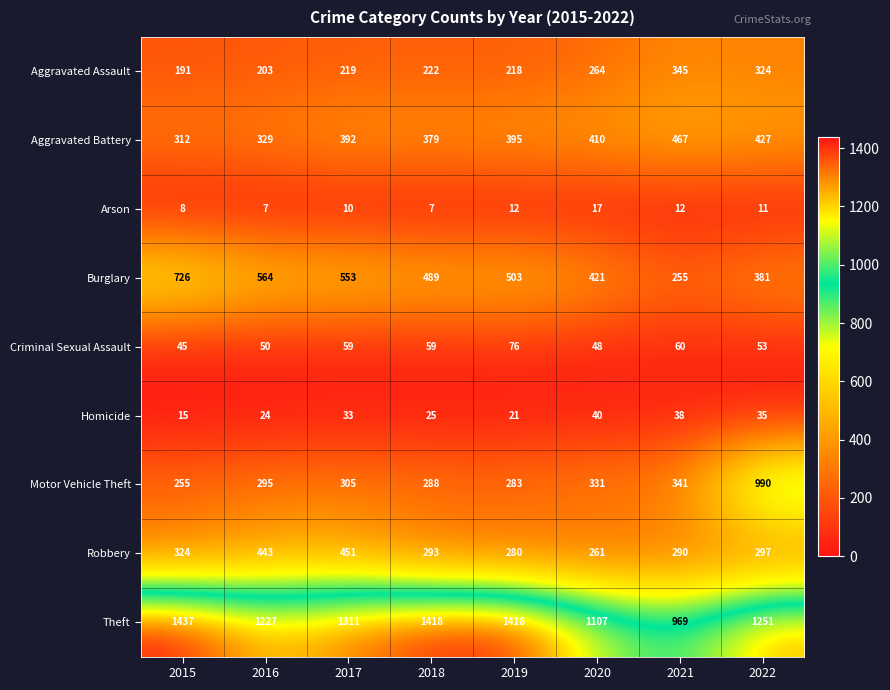

At which category is the sum across all series the highest?

2022